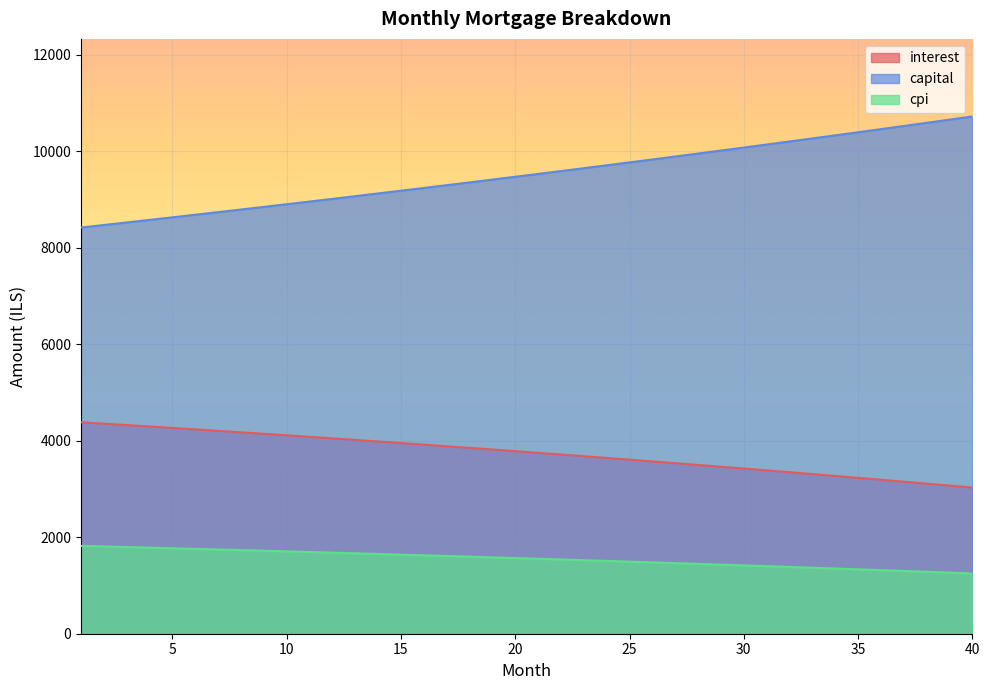

Which series has the largest range (max minus min)?

capital